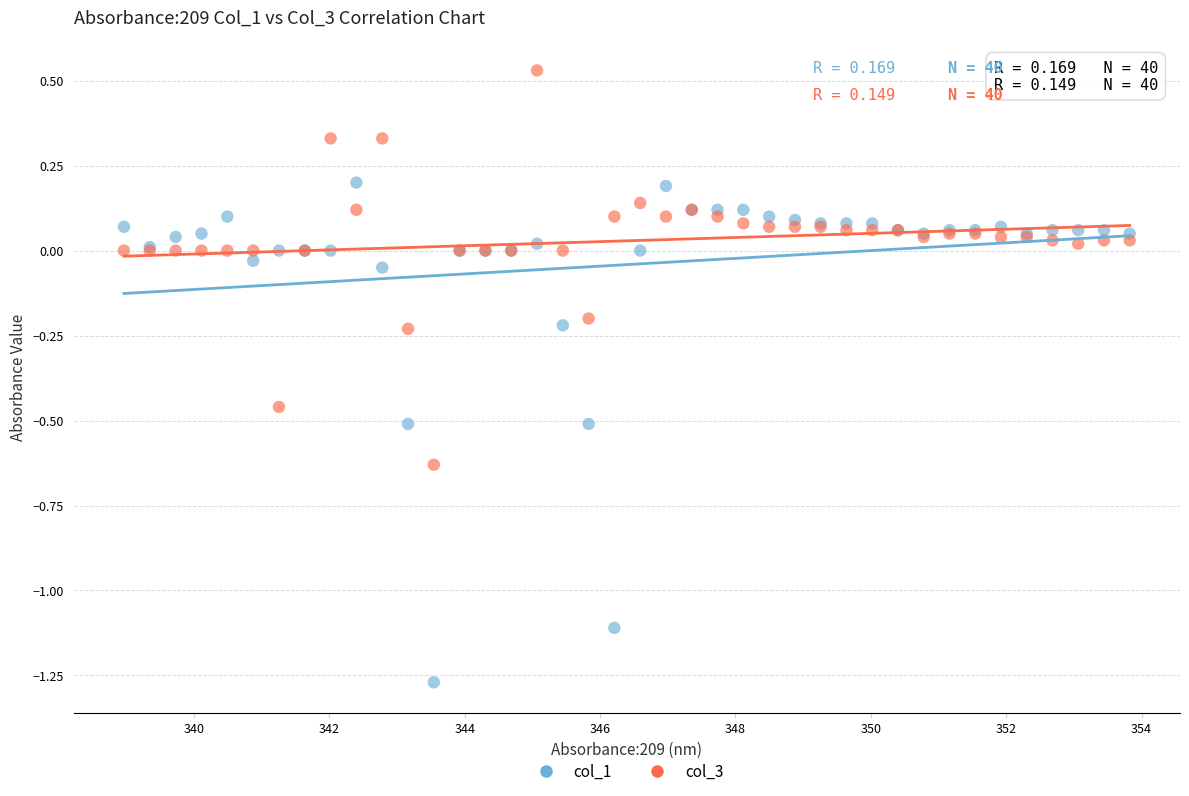

Which series has the largest Y range (max minus min)?

col_1